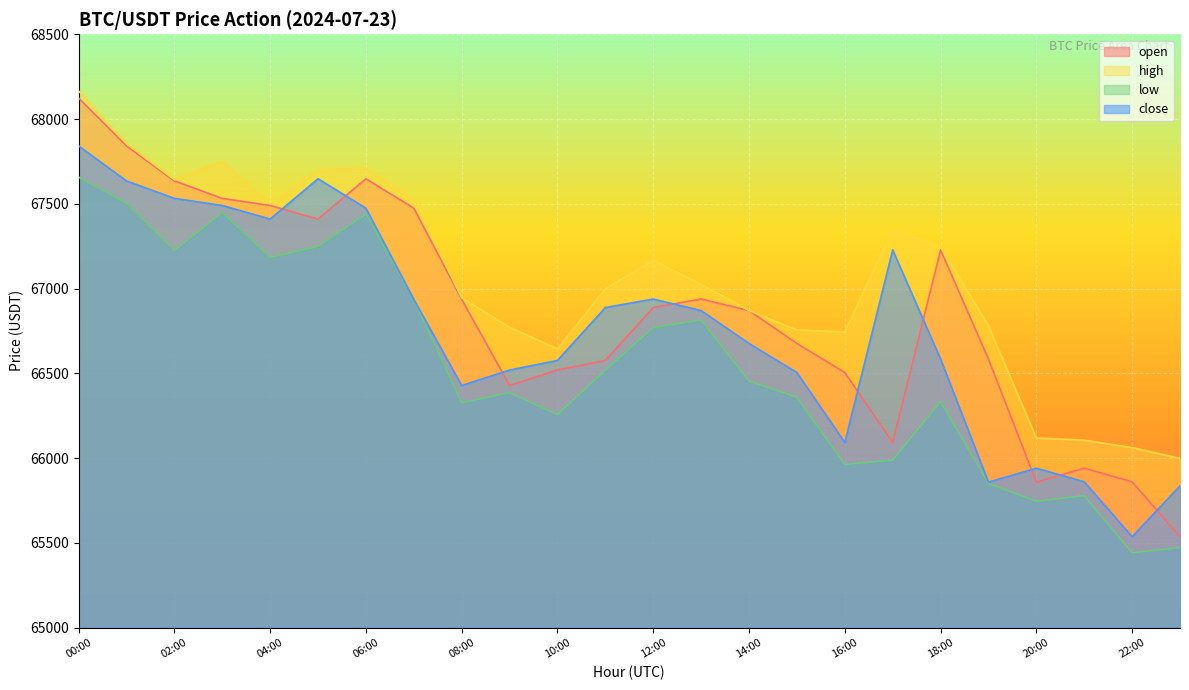

Which category has the lowest value in the close series?

22:00